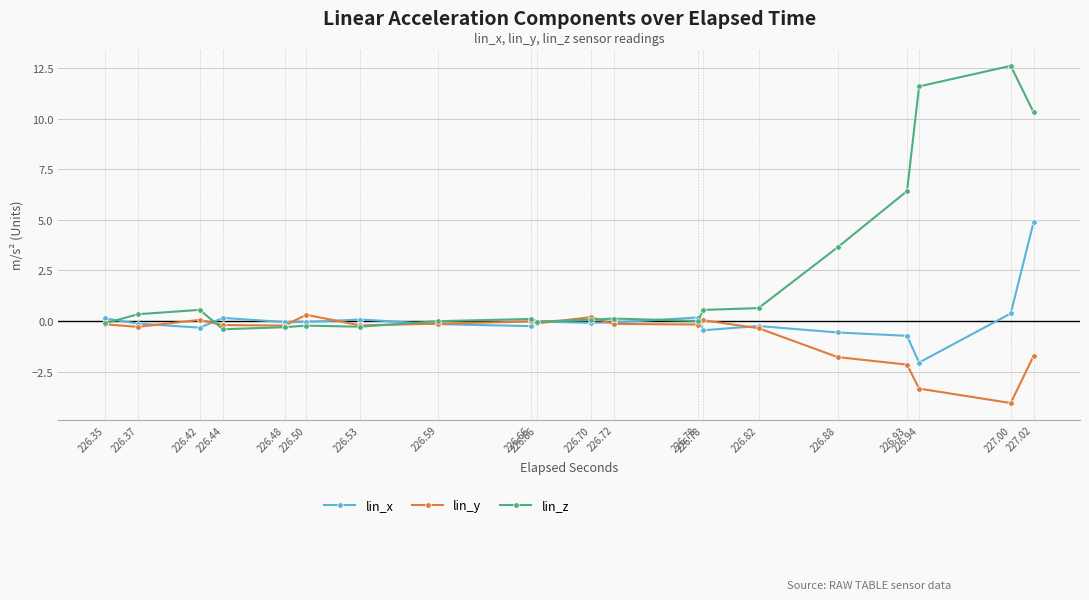

What is the total value across all series at 226.44?

-0.5